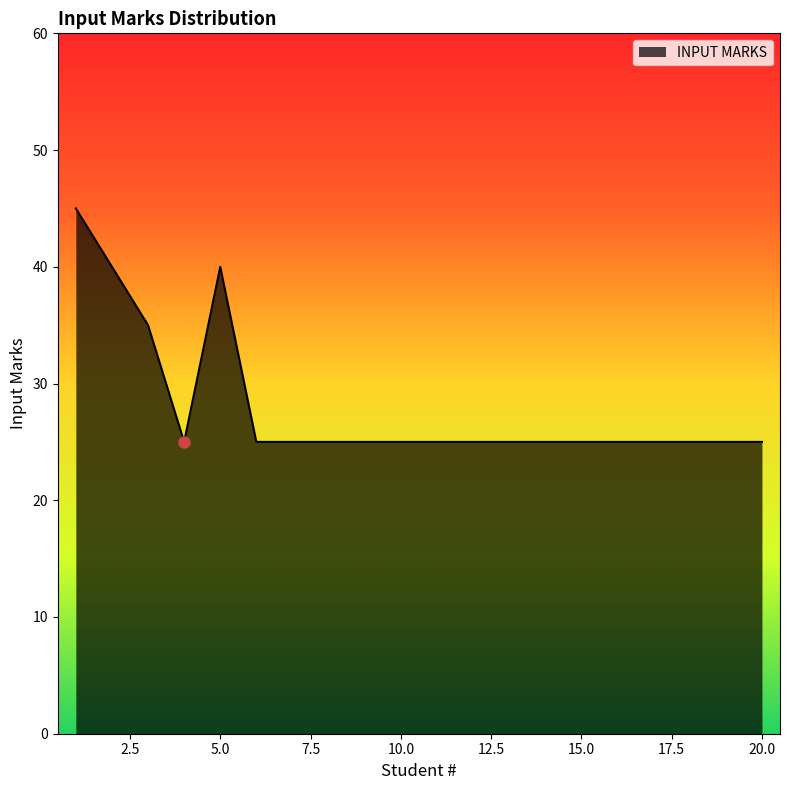

What is the minimum value shown in the chart?

25